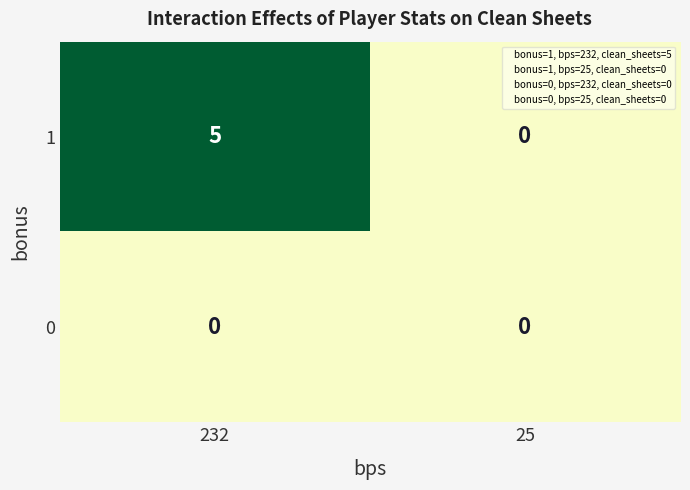

What is the approximate value of 1 at 232?

5